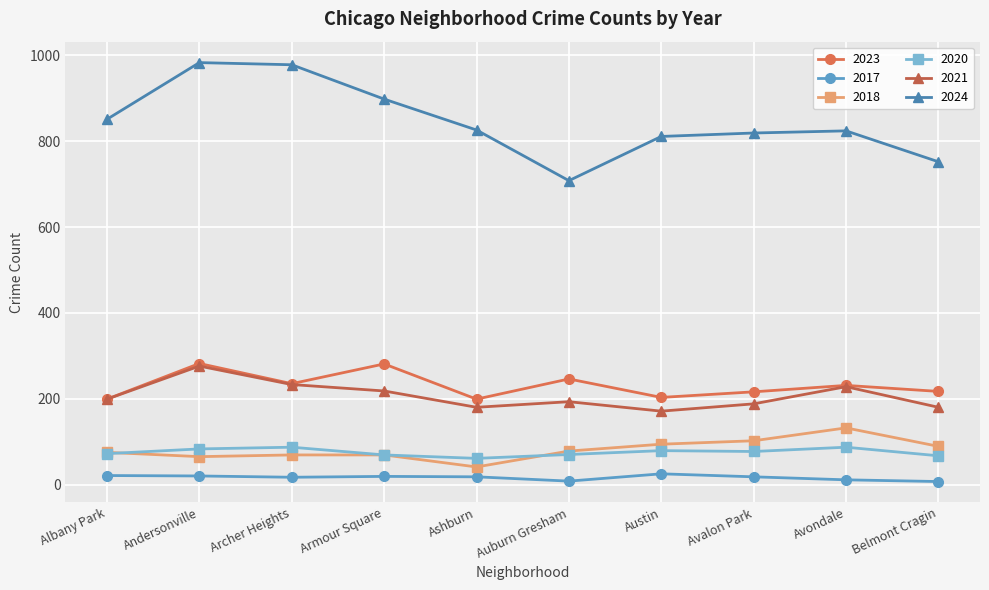

True or false: 2020 has more than 1 interior local peaks.

True